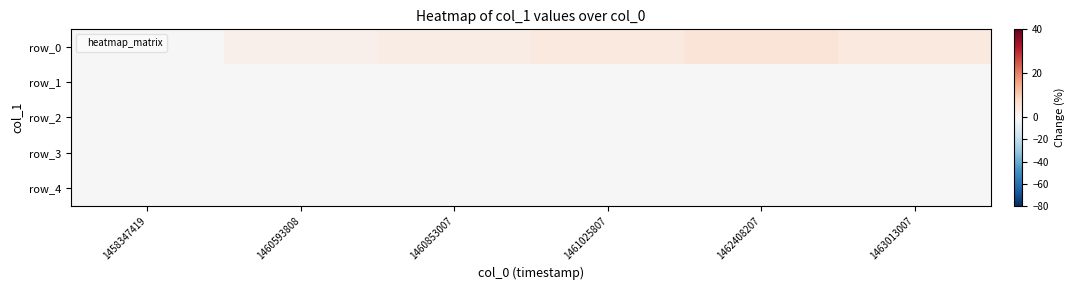

What is the difference between the row_0 values at 1458347419 and 1460593808?

2